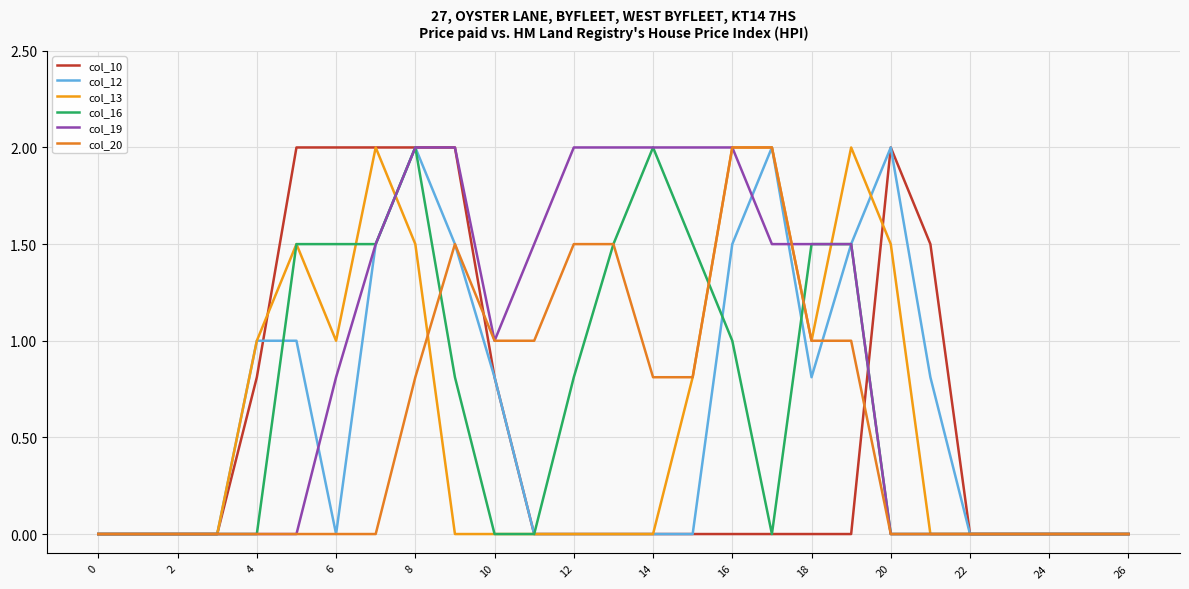

What is the difference between the second highest and second lowest values in the col_12 series?

2.0